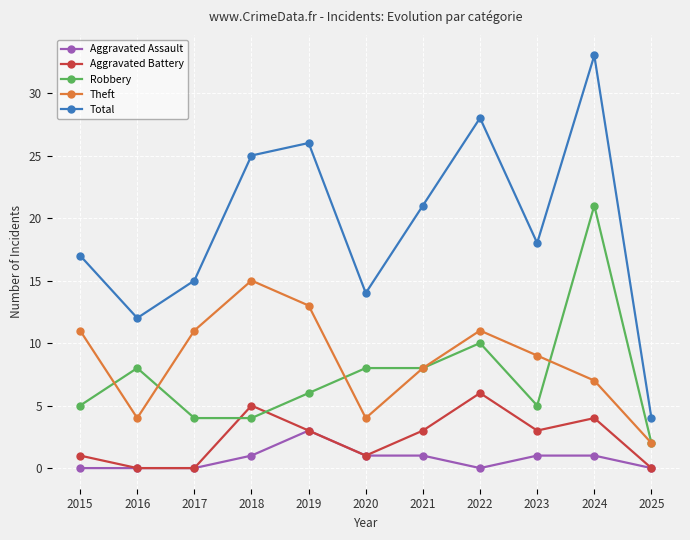

What is the average value of the Total series?

19